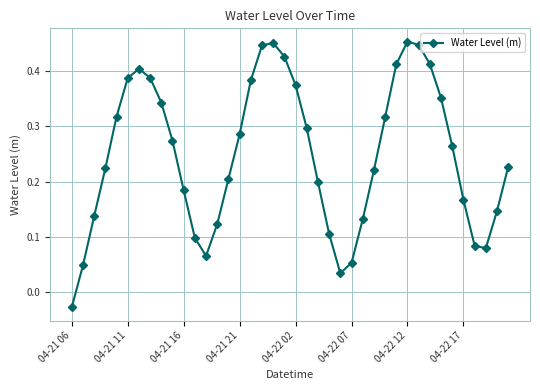

True or false: the data has more than 1 interior local peaks.

True